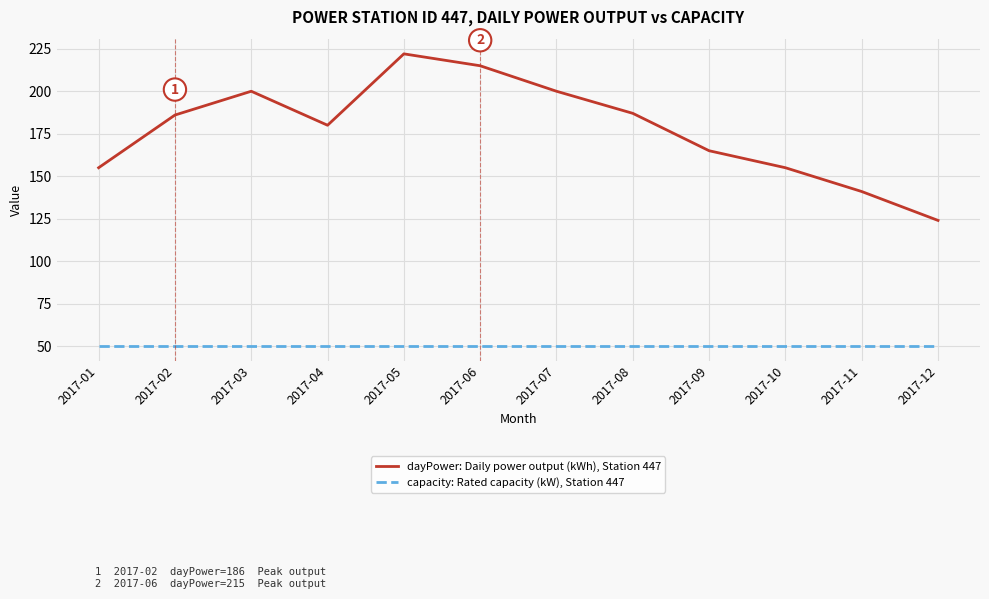

Which series has the widest spread of values?

dayPower: Daily power output (kWh), Station 447